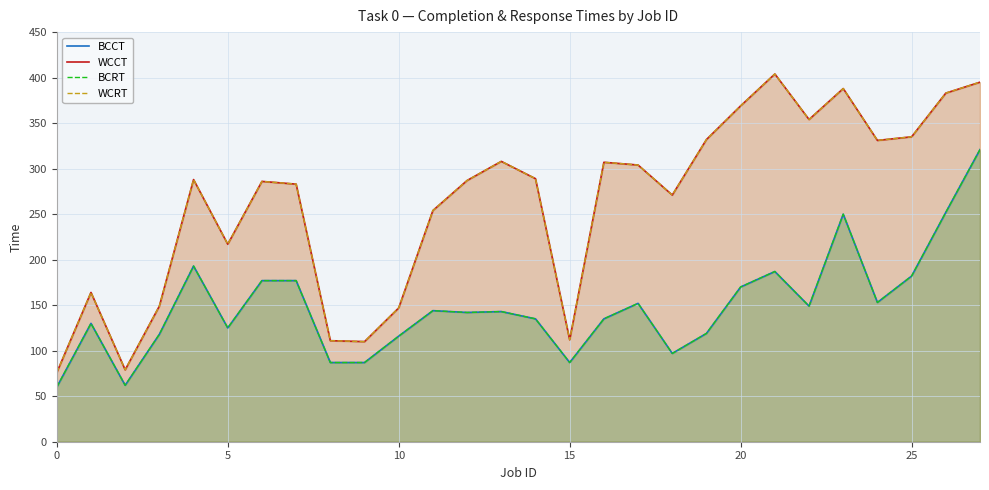

What are all the series names shown in the legend?

BCCT, WCCT, BCRT, WCRT